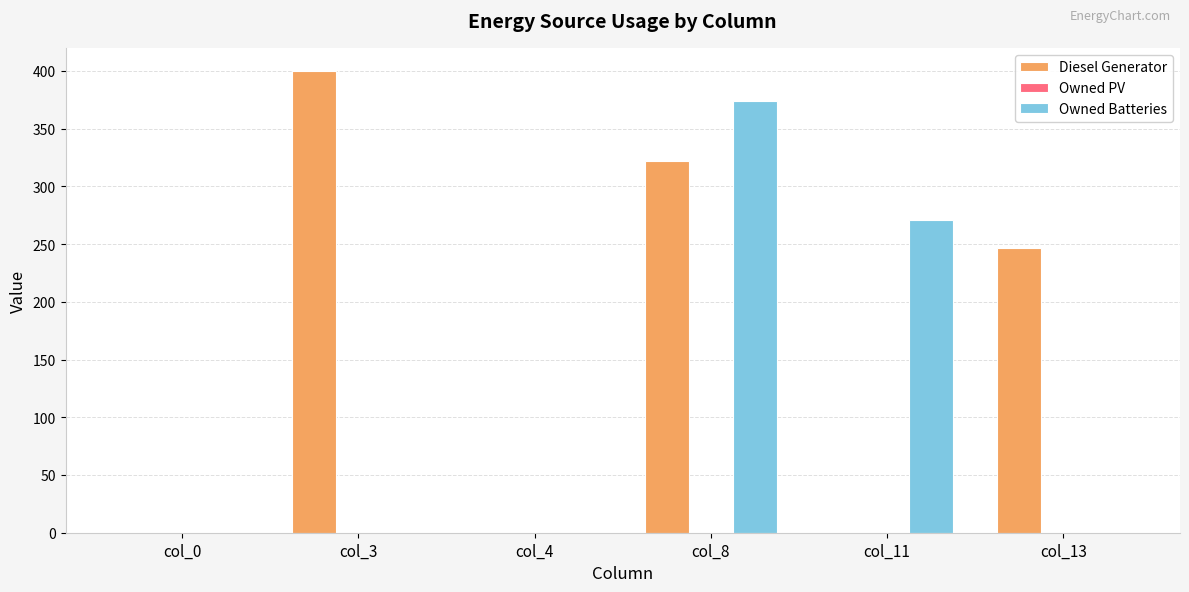

Reading left to right, transcribe all the data shown in this chart.

Diesel Generator: col_0=0	col_3=400	col_4=0	col_8=322	col_11=0	col_13=247
Owned Batteries: col_0=0	col_3=0	col_4=0	col_8=374	col_11=271	col_13=0